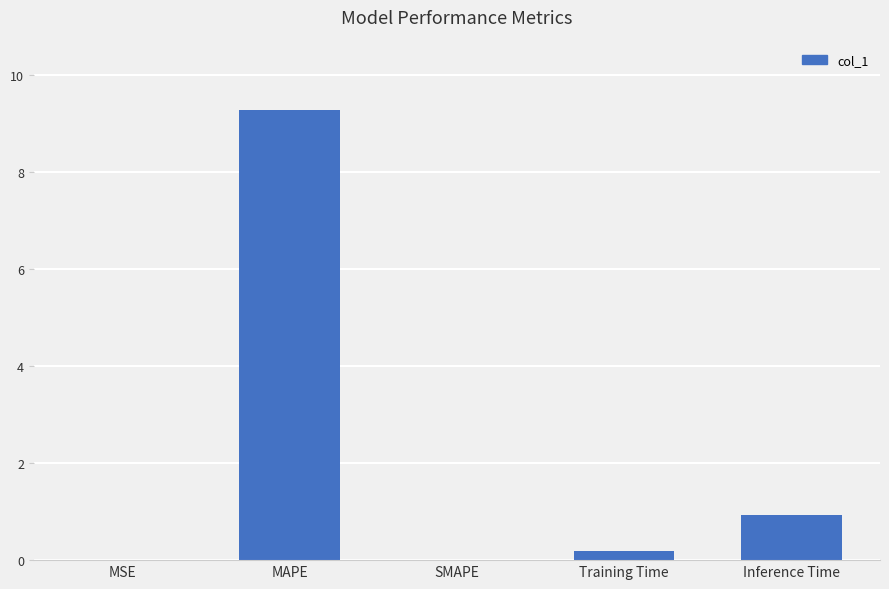

The chart shows a value of 6.1 at MAPE. True or false?

False